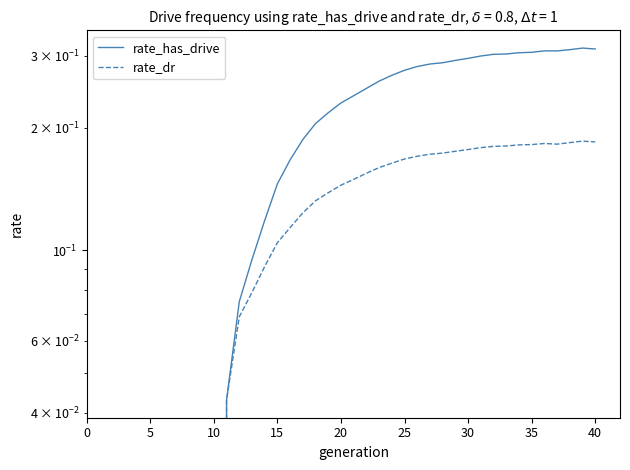

Which has a higher value, 30 or 0?

30